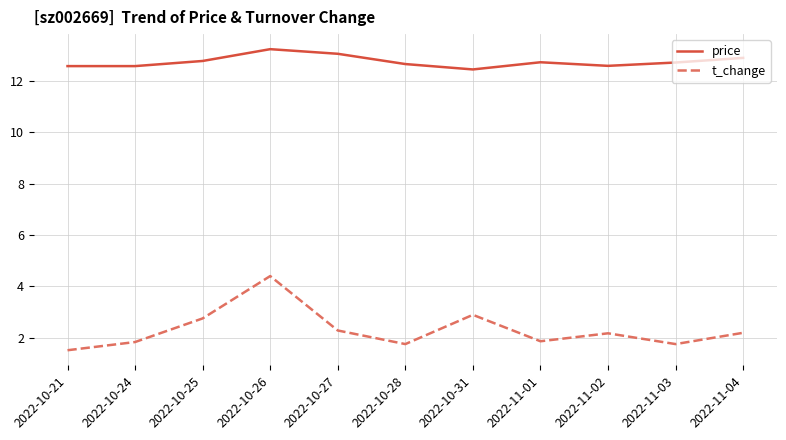

What is the highest value of the price series?

13.2